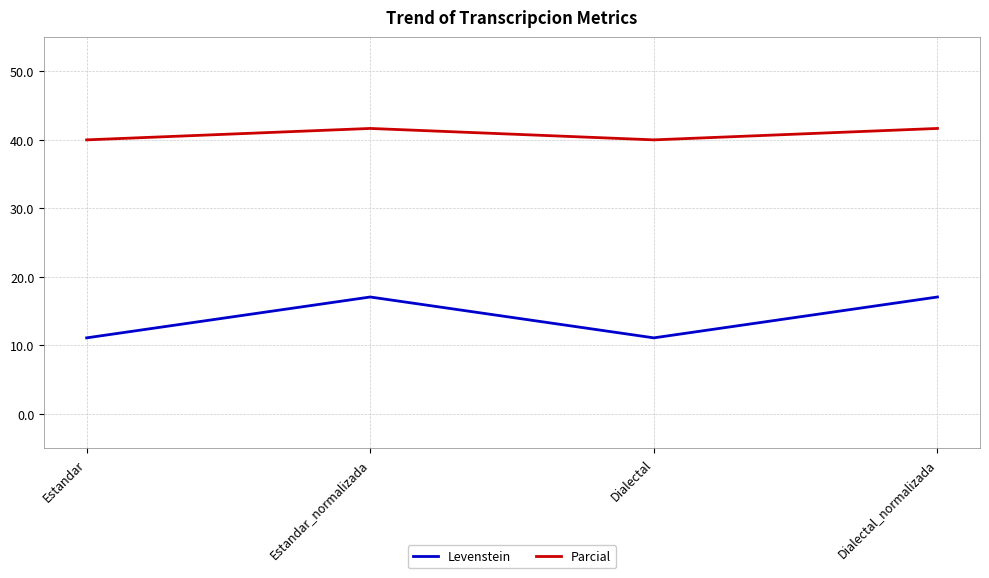

At Dialectal, list the series in order from largest to smallest.

Parcial, Levenstein